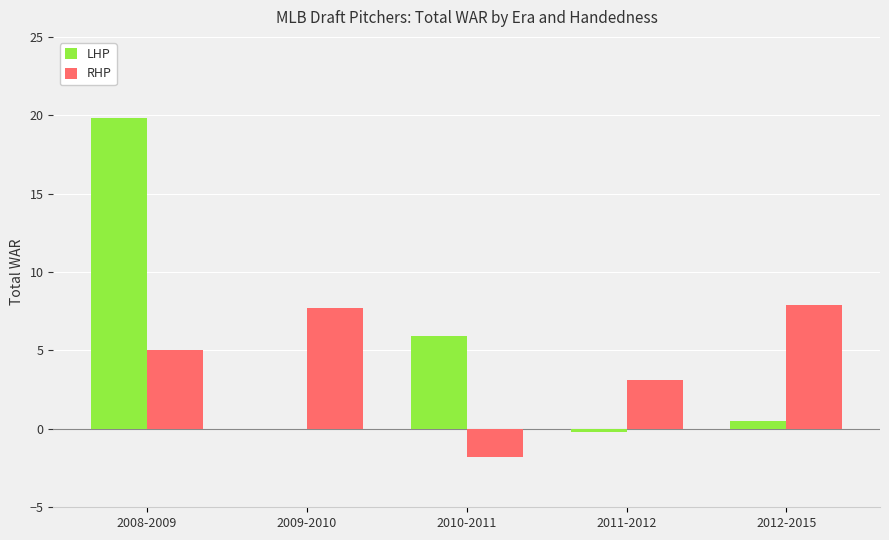

Which series changed the most between 2009-2010 and 2011-2012?

RHP